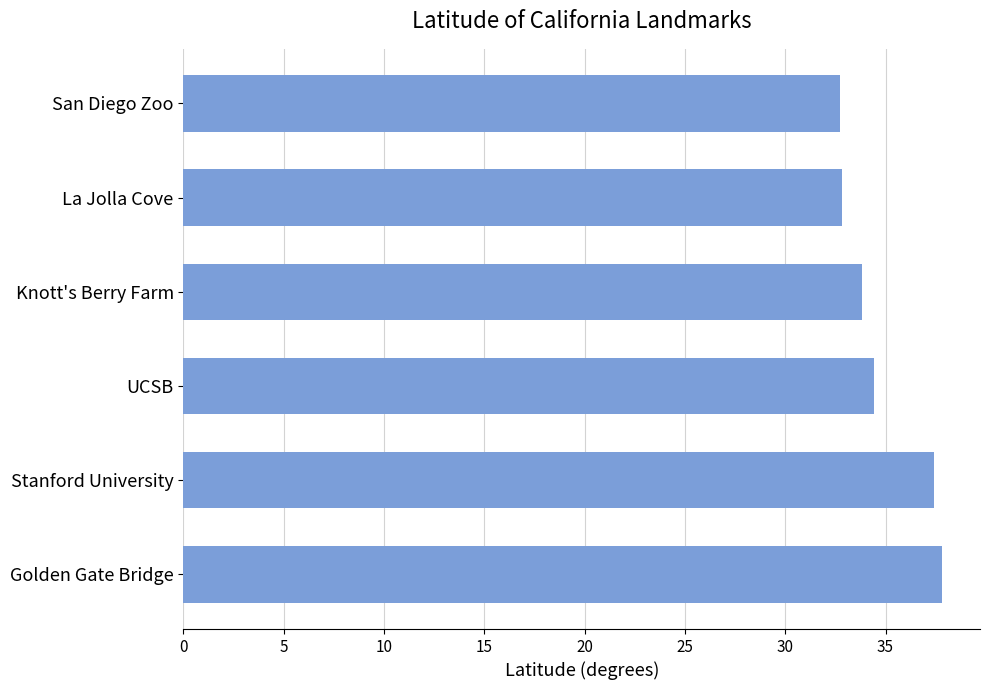

What is the change in value from Golden Gate Bridge to San Diego Zoo?

-5.1